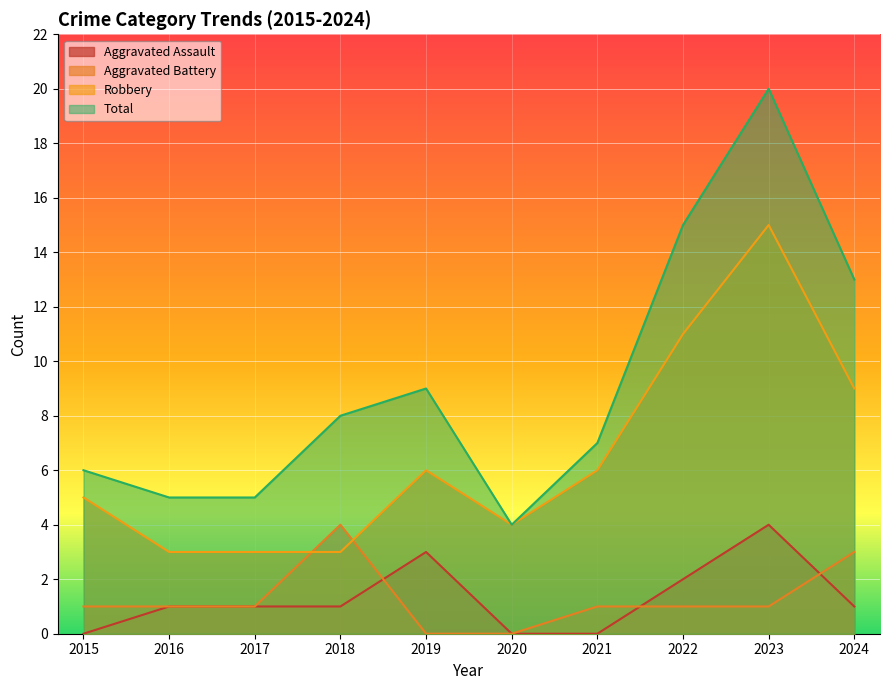

Which series changed the most between 2016 and 2021?

Robbery